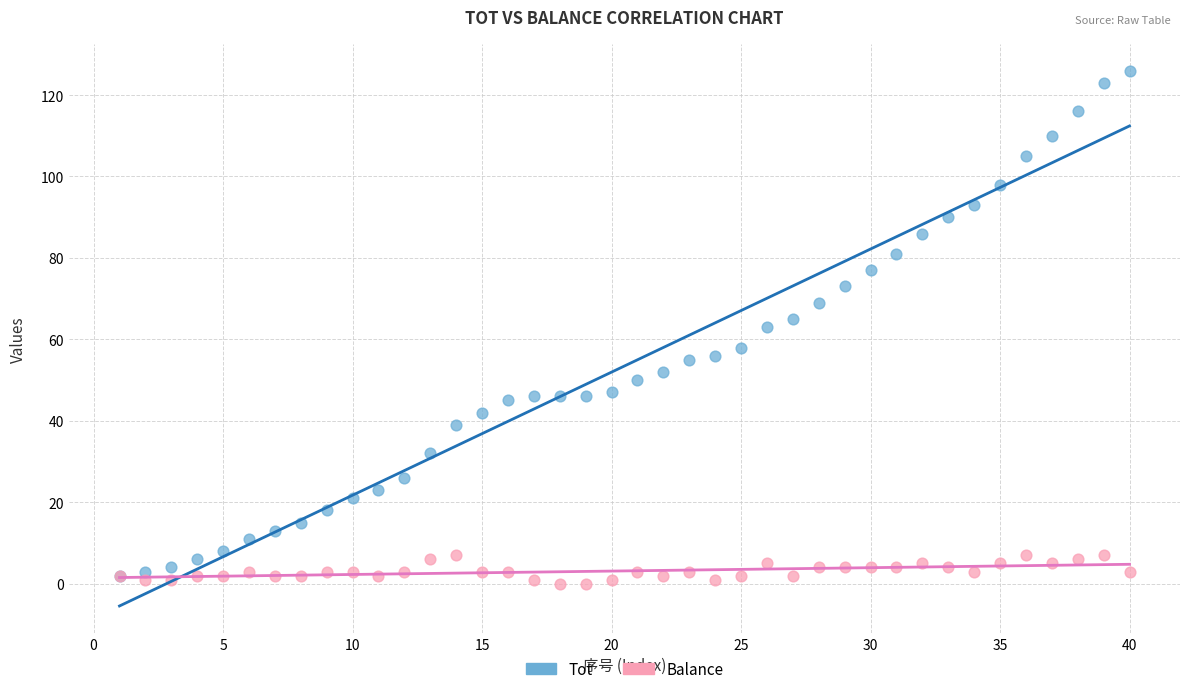

Which series contains the highest Y value?

Tot